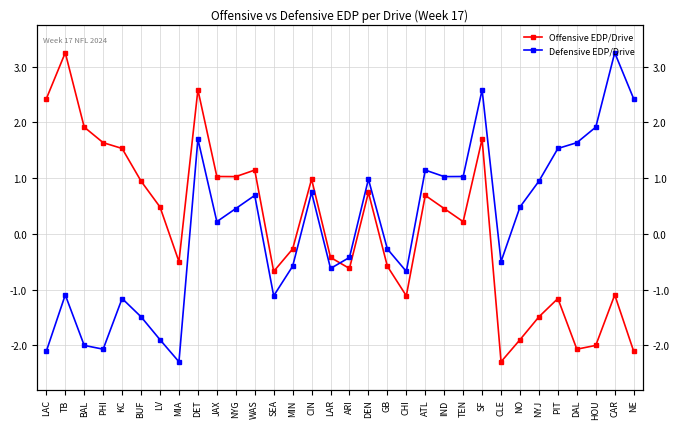

What position from the left is NO?

26